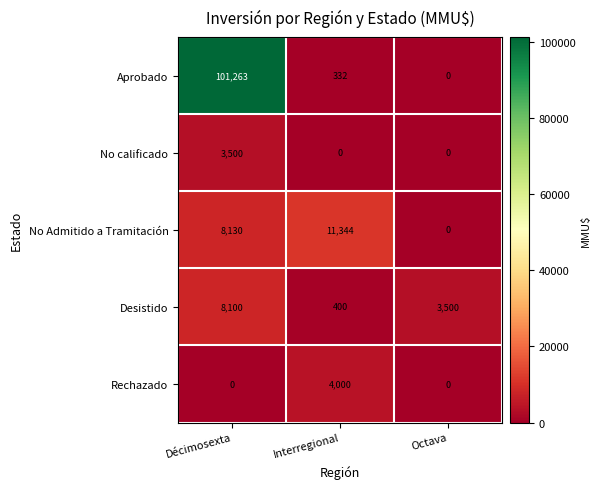

Count the number of categories in the chart.

3